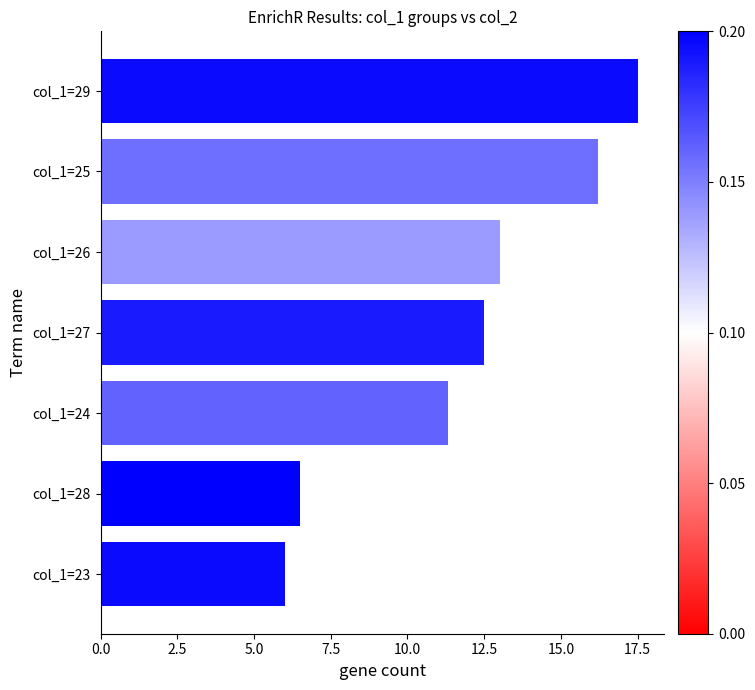

Between col_1=29 and col_1=24, which is larger?

col_1=29